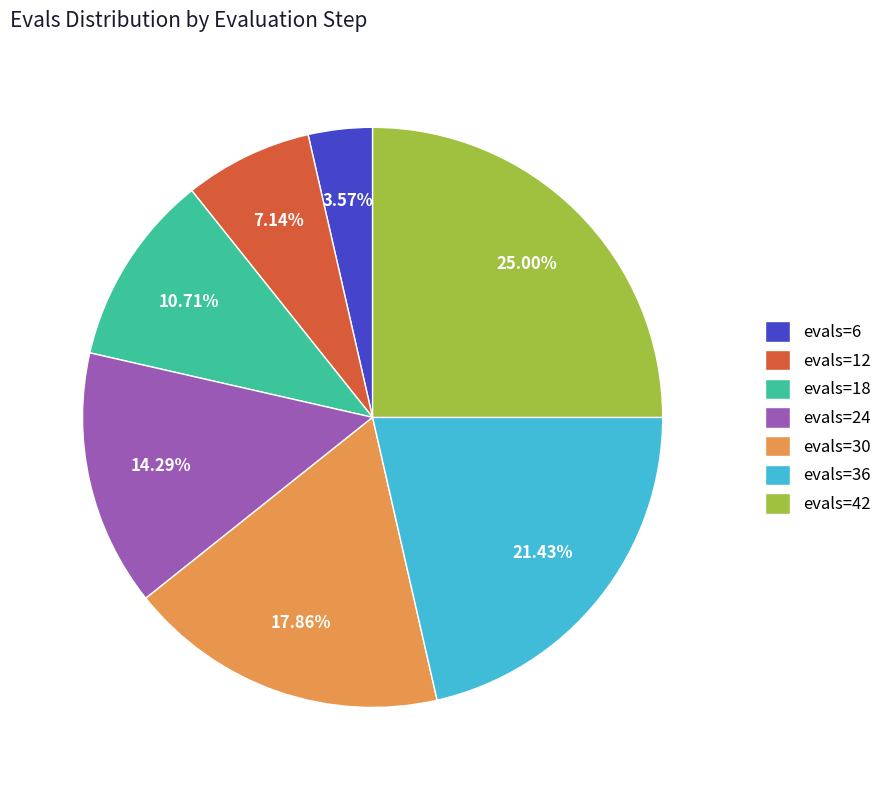

What percentage is the evals=24 slice, to the nearest percent?

14%